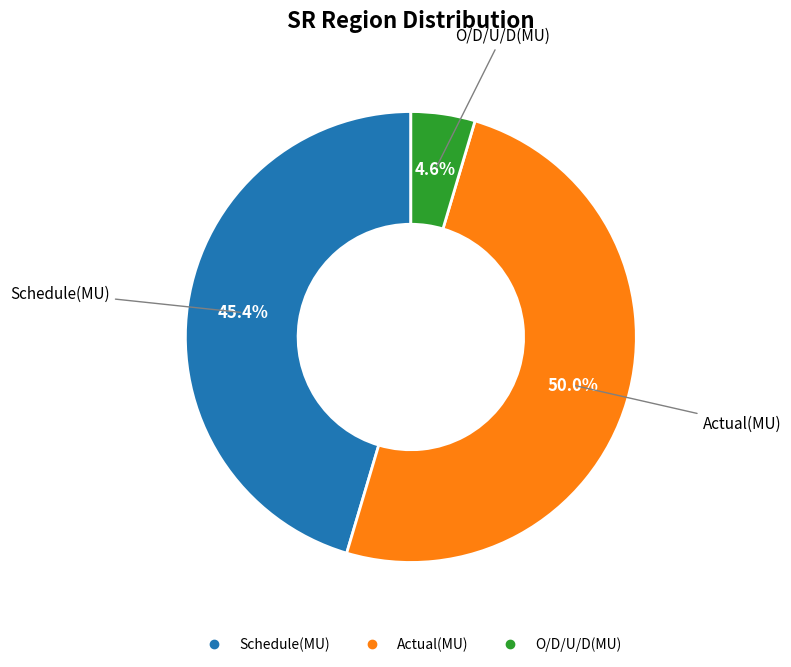

Rank the categories by value from lowest to highest.

O/D/U/D(MU), Schedule(MU), Actual(MU)